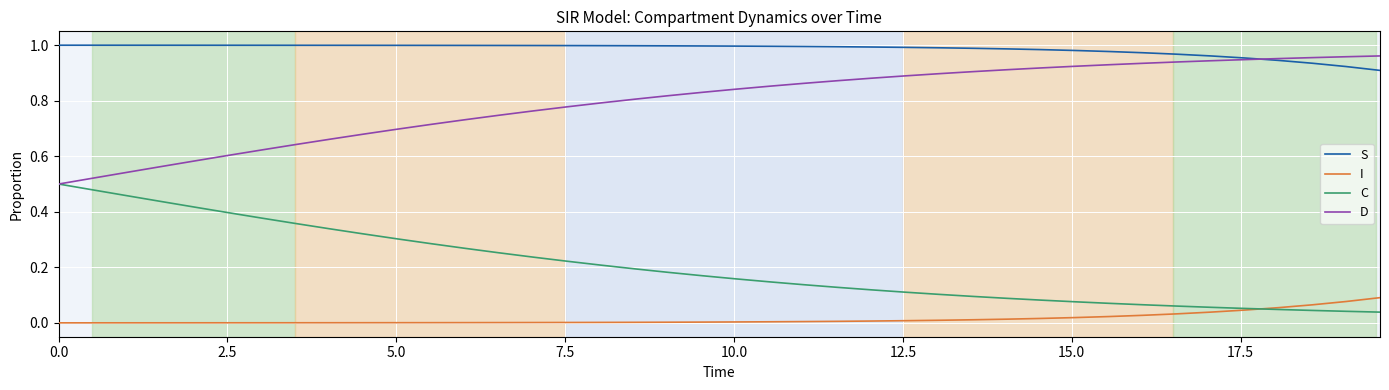

True or false: D and I intersect in this chart.

False